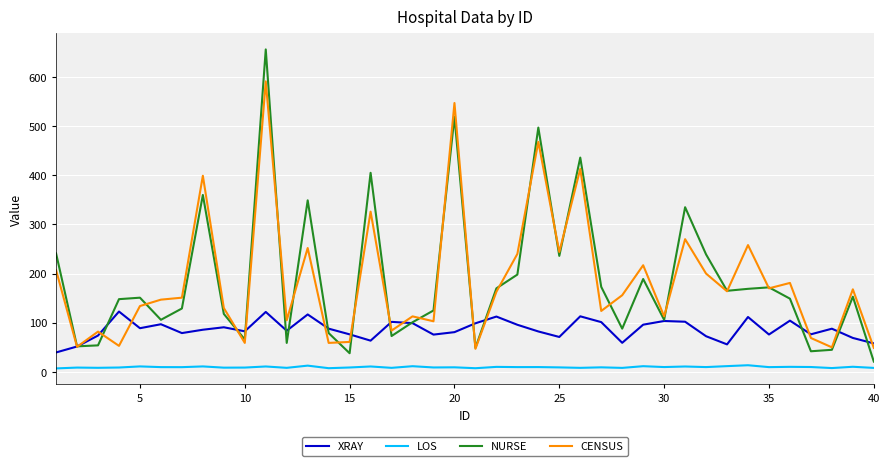

True or false: CENSUS and LOS intersect in this chart.

False